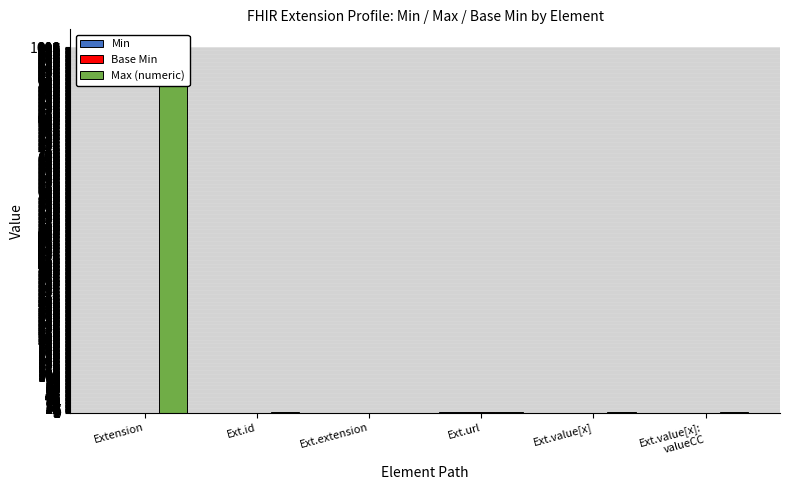

What is the greatest value displayed?

999